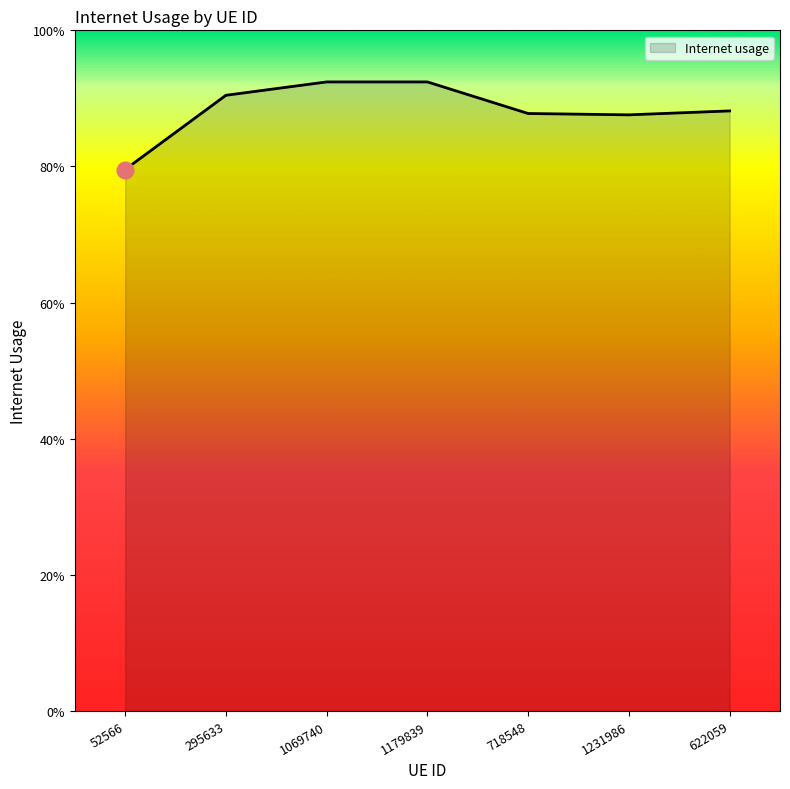

Reading left to right, extract all data points from this chart.

0.8	0.9	0.9	0.9	0.9	0.9	0.9